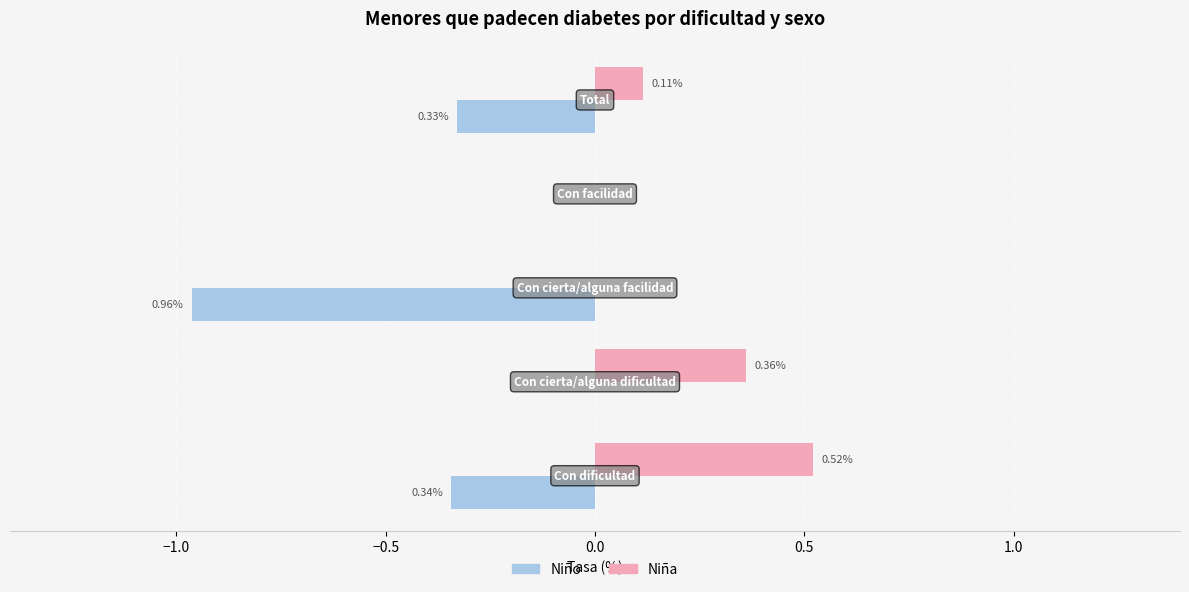

What is the sum of all Niño values?

-1.6